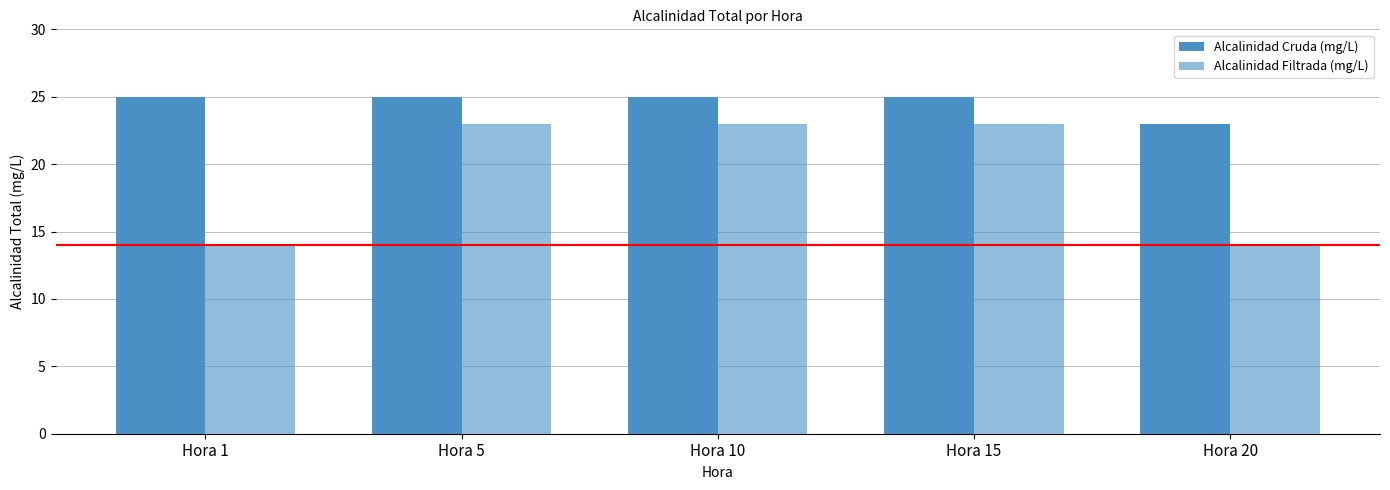

At Hora 10, list the series in order from largest to smallest.

Alcalinidad Cruda (mg/L), Alcalinidad Filtrada (mg/L)